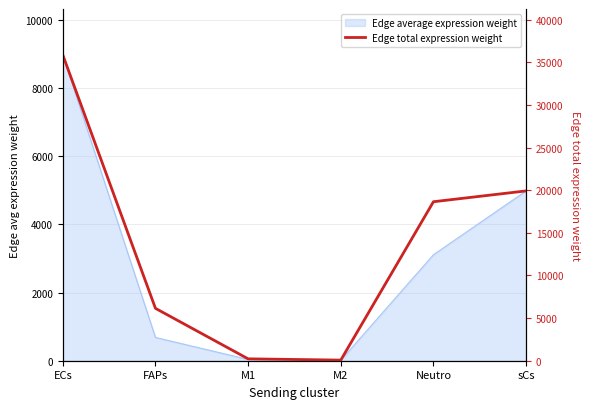

Reading left to right, transcribe all the data shown in this chart.

ECs=35883.8	FAPs=6145.7	M1=221.8	M2=72.3	Neutro=18654.4	sCs=19923.5